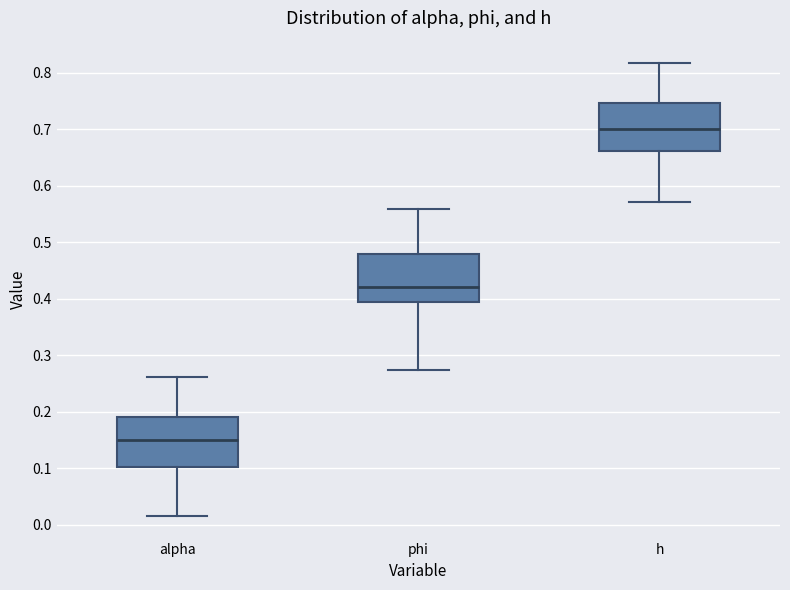

Reading left to right, transcribe this box plot: for each box, give where its median line is, the range the box spans, and where its two whiskers end, as read against the y-axis. The values are not printed on the chart, so give them approximately, as read against the axis.

alpha: median 0.15, box 0.10 to 0.19, whiskers 0.02 to 0.26
phi: median 0.42, box 0.39 to 0.48, whiskers 0.27 to 0.56
h: median 0.70, box 0.66 to 0.75, whiskers 0.57 to 0.82